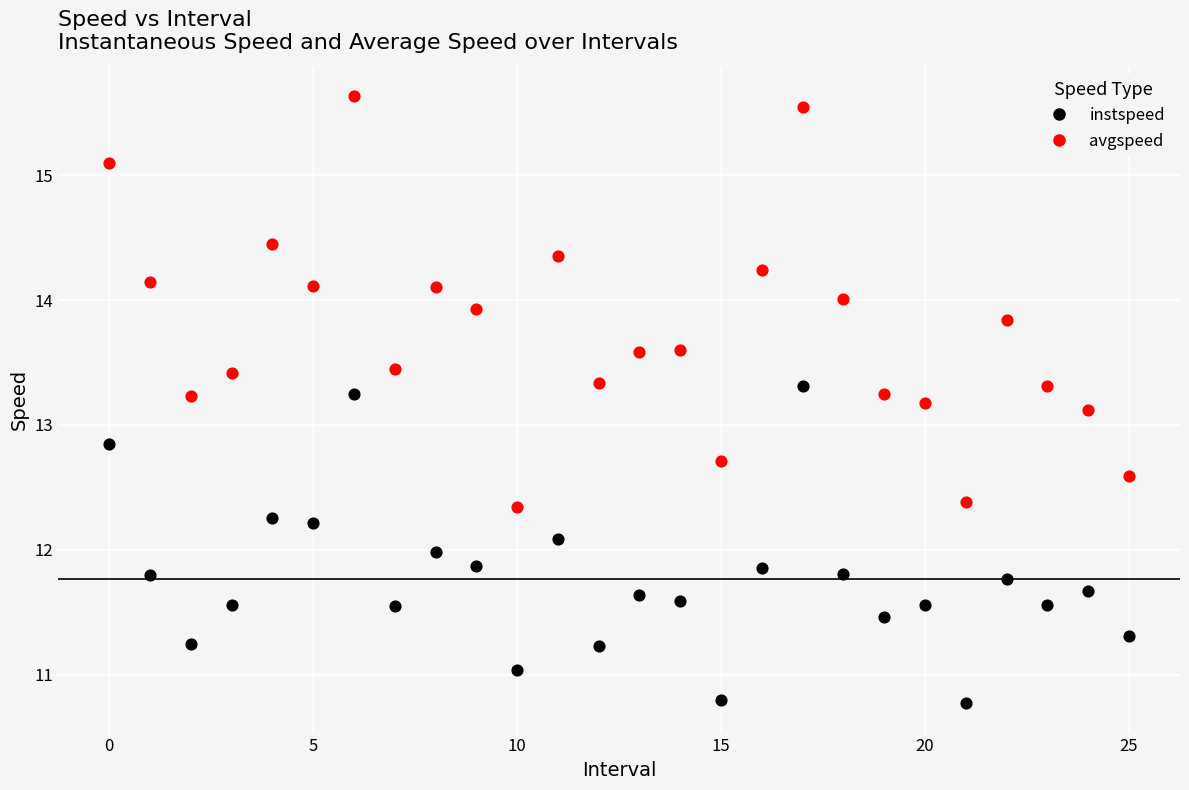

Across all data points, what is the range of Y values (max minus min)?

4.9